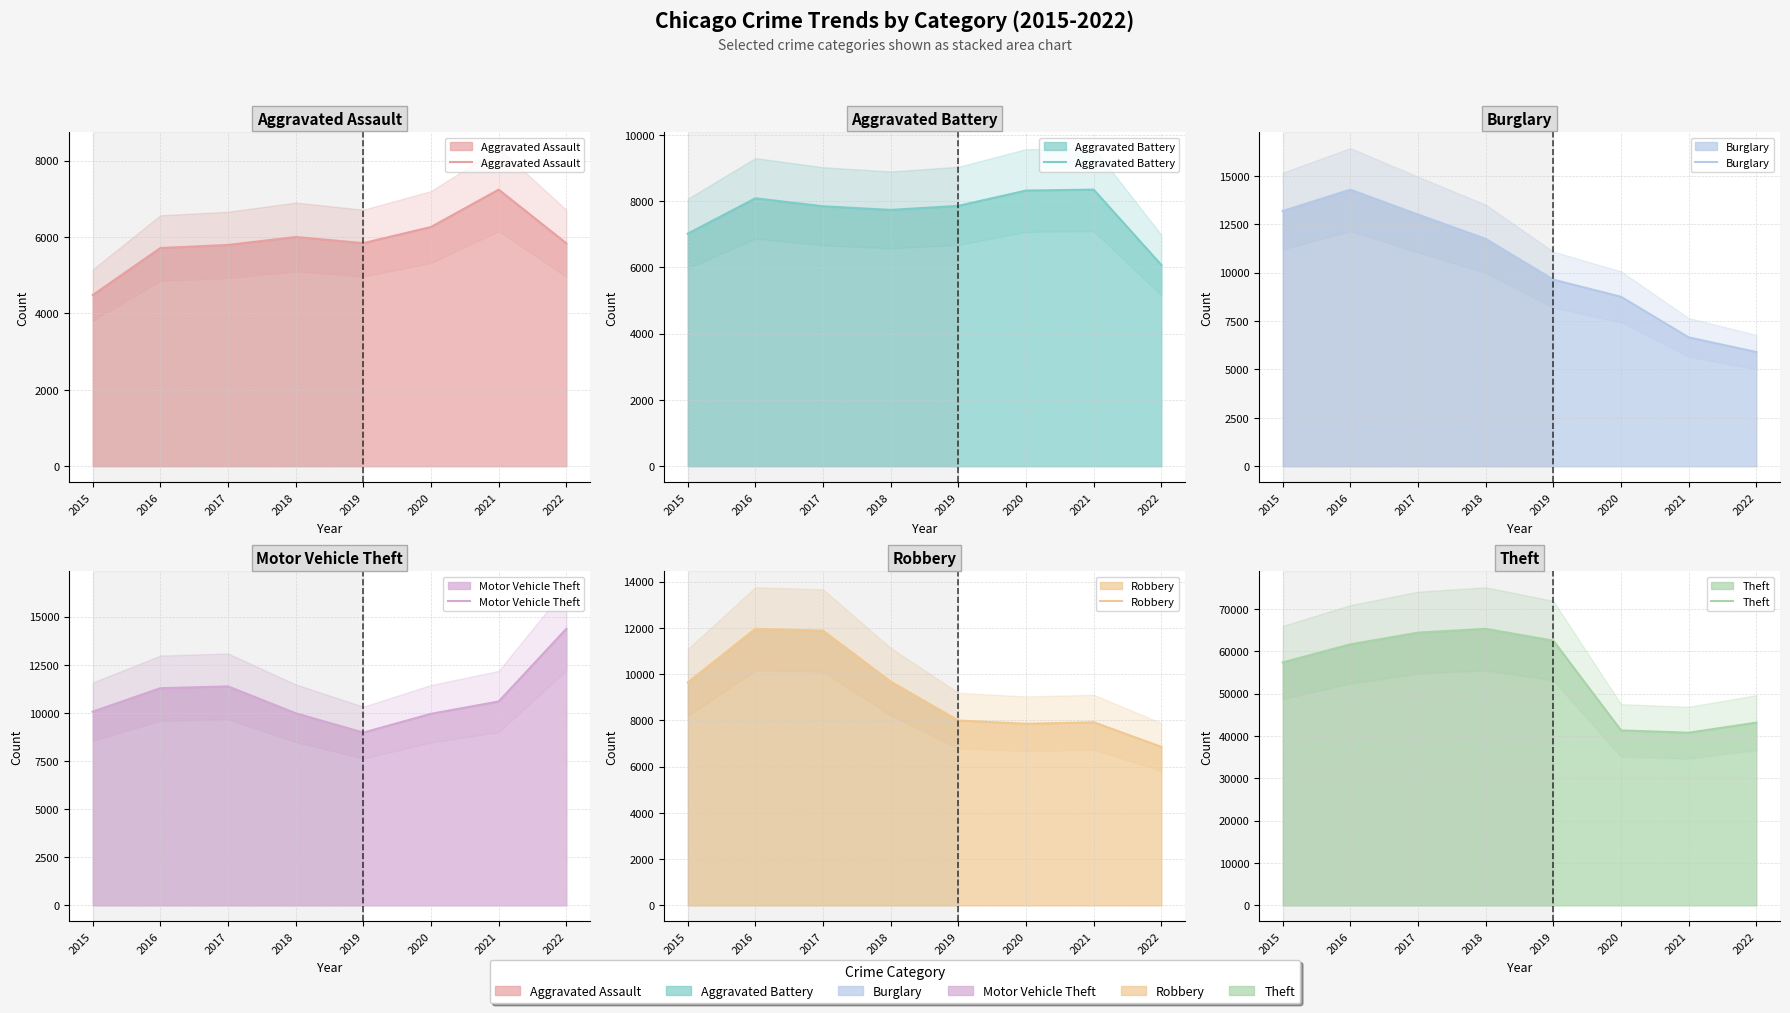

Reading right to left, what are all the values shown in this chart?

Aggravated Assault: 2022=5837	2021=7241	2020=6263	2019=5840	2018=6001	2017=5793	2016=5712	2015=4480
Aggravated Battery: 2022=6074	2021=8347	2020=8319	2019=7857	2018=7735	2017=7845	2016=8085	2015=7018
Burglary: 2022=5899	2021=6656	2020=8754	2019=9639	2018=11746	2017=13001	2016=14289	2015=13184
Motor Vehicle Theft: 2022=14371	2021=10594	2020=9955	2019=8978	2018=9983	2017=11380	2016=11286	2015=10068
Robbery: 2022=6857	2021=7919	2020=7855	2019=7994	2018=9679	2017=11880	2016=11960	2015=9638
Theft: 2022=43141	2021=40756	2020=41304	2019=62480	2018=65282	2017=64380	2016=61618	2015=57350